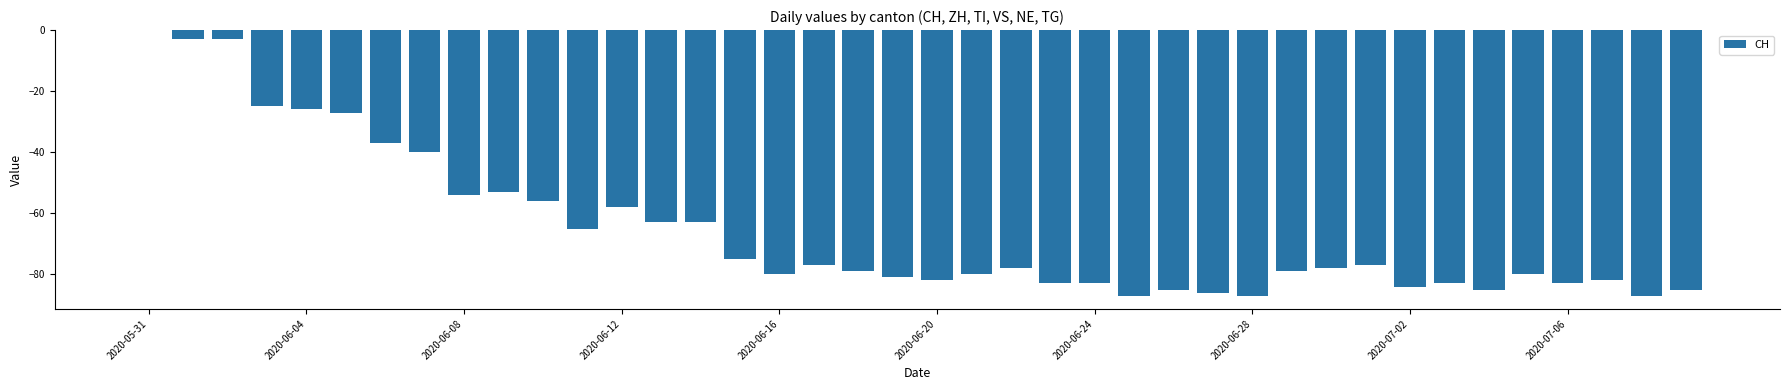

What is the sum of all values?

-2619